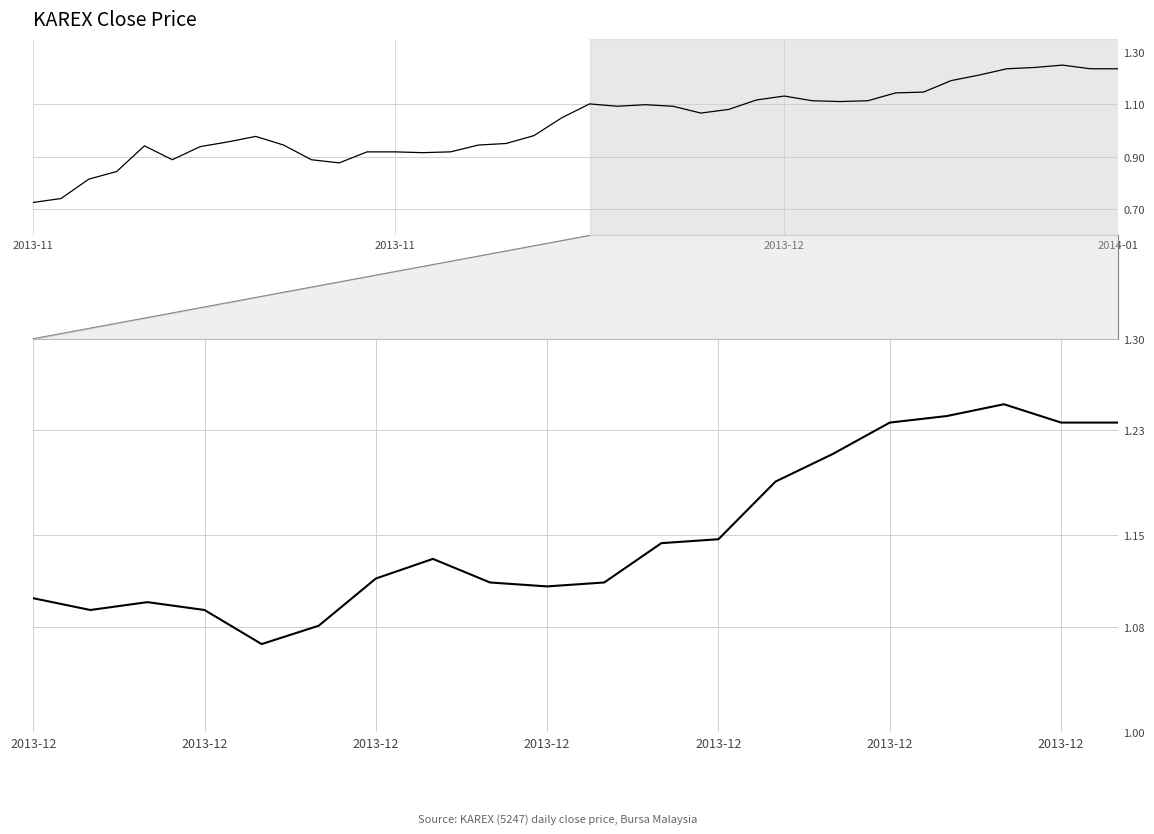

At which category does the data reach its first local peak?

2013-12